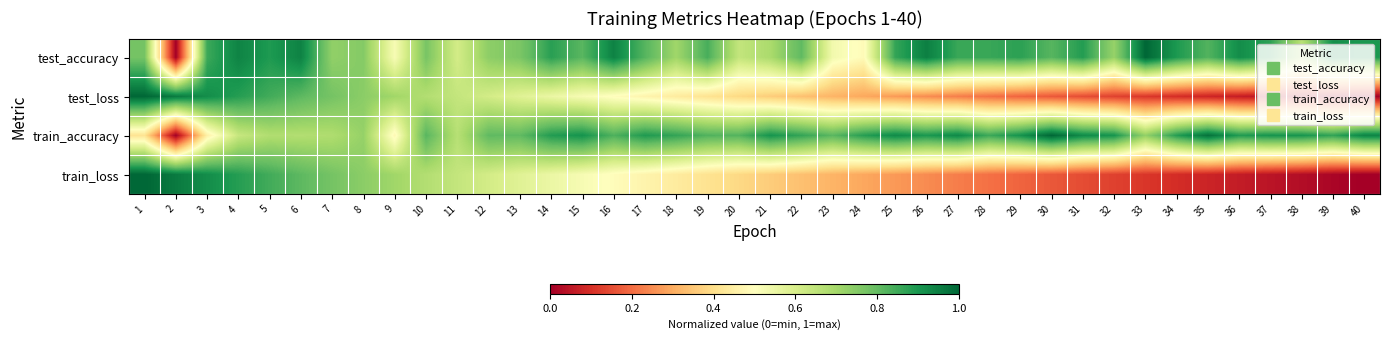

Reading left to right, extract all data points from this chart.

test_accuracy: 1=0.8	2=0.0	3=0.9	4=0.9	5=0.9	6=0.9	7=0.7	8=0.8	9=0.5	10=0.8	11=0.6	12=0.7	13=0.8	14=0.9	15=0.8	16=0.9	17=0.8	18=0.7	19=0.8	20=0.6	21=0.7	22=0.8	23=0.5	24=0.5	25=0.9	26=0.9	27=0.9	28=0.9	29=0.9	30=0.8	31=0.9	32=0.7	33=1.0	34=0.9	35=0.8	36=0.9	37=0.9	38=0.7	39=0.9	40=0.9
test_loss: 1=1.0	2=1.0	3=0.9	4=0.9	5=0.8	6=0.8	7=0.8	8=0.7	9=0.7	10=0.7	11=0.6	12=0.6	13=0.6	14=0.6	15=0.5	16=0.5	17=0.5	18=0.4	19=0.4	20=0.4	21=0.4	22=0.3	23=0.3	24=0.3	25=0.3	26=0.2	27=0.2	28=0.2	29=0.2	30=0.2	31=0.1	32=0.1	33=0.1	34=0.1	35=0.1	36=0.1	37=0.0	38=0.0	39=0.0	40=0.0
train_accuracy: 1=0.4	2=0.0	3=0.5	4=0.6	5=0.7	6=0.7	7=0.7	8=0.7	9=0.5	10=0.8	11=0.7	12=0.8	13=0.8	14=0.9	15=0.9	16=0.8	17=0.9	18=0.9	19=0.8	20=0.8	21=0.9	22=0.9	23=0.8	24=0.9	25=0.9	26=0.9	27=0.9	28=0.9	29=0.9	30=1.0	31=0.9	32=0.9	33=0.7	34=0.9	35=1.0	36=0.9	37=0.9	38=0.9	39=0.9	40=0.9
train_loss: 1=1.0	2=1.0	3=0.9	4=0.9	5=0.8	6=0.8	7=0.8	8=0.7	9=0.7	10=0.7	11=0.6	12=0.6	13=0.6	14=0.6	15=0.5	16=0.5	17=0.5	18=0.4	19=0.4	20=0.4	21=0.4	22=0.3	23=0.3	24=0.3	25=0.3	26=0.2	27=0.2	28=0.2	29=0.2	30=0.2	31=0.1	32=0.1	33=0.1	34=0.1	35=0.1	36=0.1	37=0.0	38=0.0	39=0.0	40=0.0